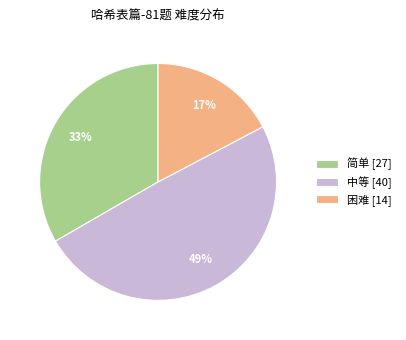

Does any single category account for the majority?

No